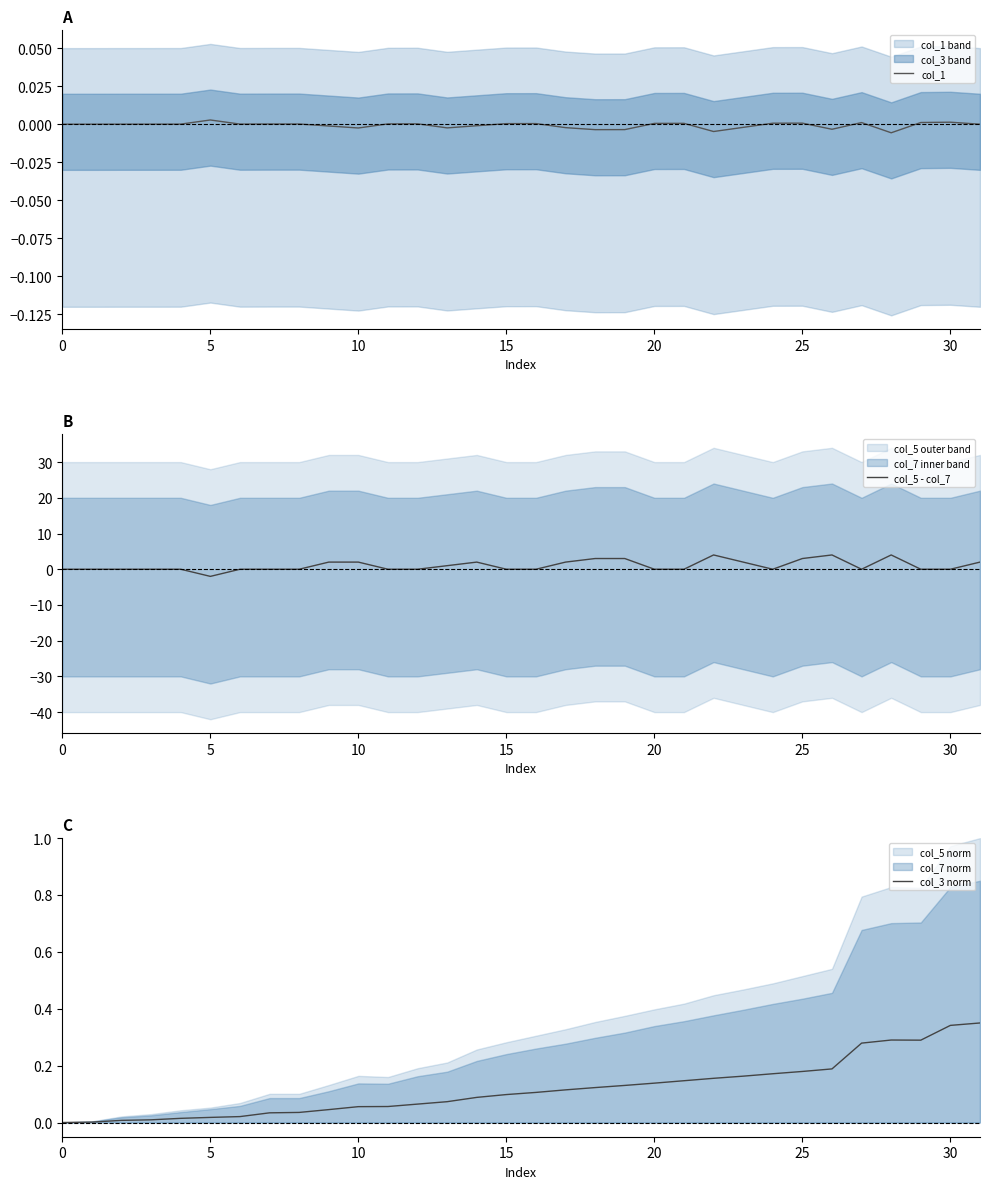

Which series has the largest total across all categories?

col_5 - col_7